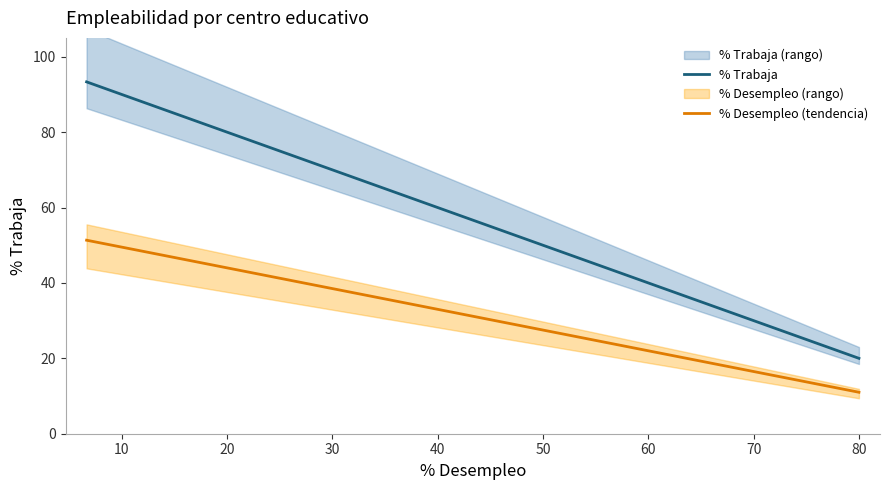

Reading right to left, what are all the values shown in this chart?

% Trabaja: 20.0	25.0	50.0	50.0	50.0	50.0	50.0	60.0	60.0	66.7	66.7	66.7	66.7	69.2	70.0	71.4	75.0	75.0	75.0	78.3	80.0	80.0	80.0	80.0	83.3	85.7	85.7	85.7	86.4	93.3
% Desempleo (tendencia): 11.0	13.8	27.5	27.5	27.5	27.5	27.5	33.0	33.0	36.7	36.7	36.7	36.7	38.1	38.5	39.3	41.2	41.2	41.2	43.0	44.0	44.0	44.0	44.0	45.8	47.1	47.1	47.1	47.5	51.3